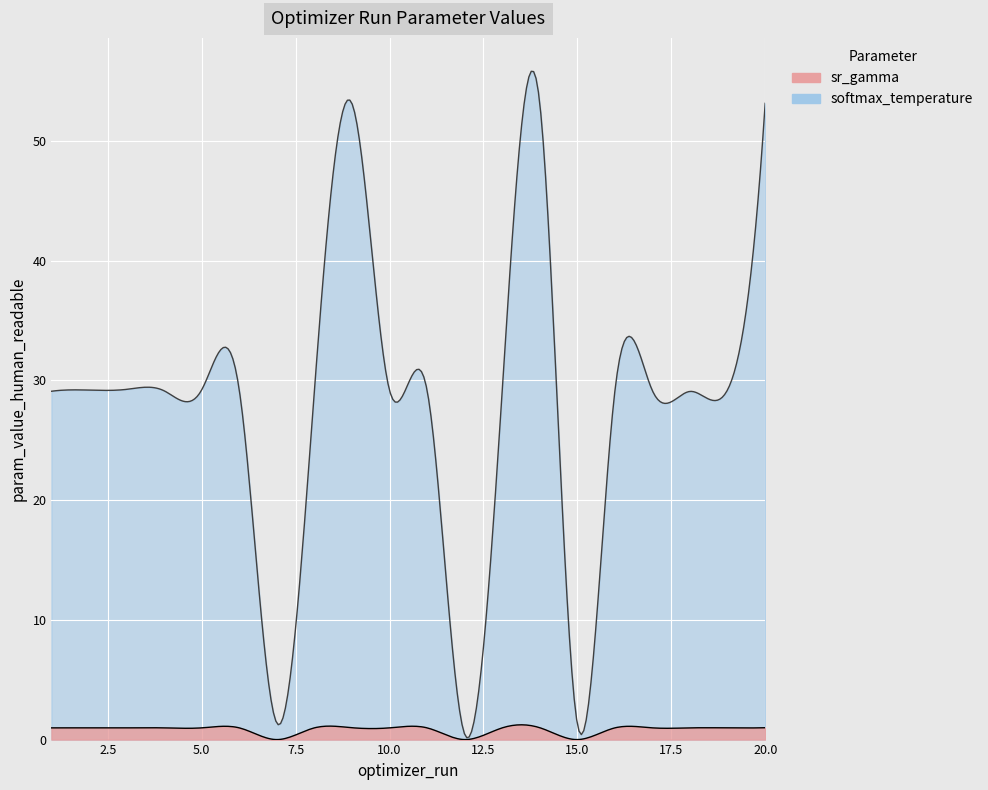

Is the value of sr_gamma at 17 greater than the value of softmax_temperature at 18?

No